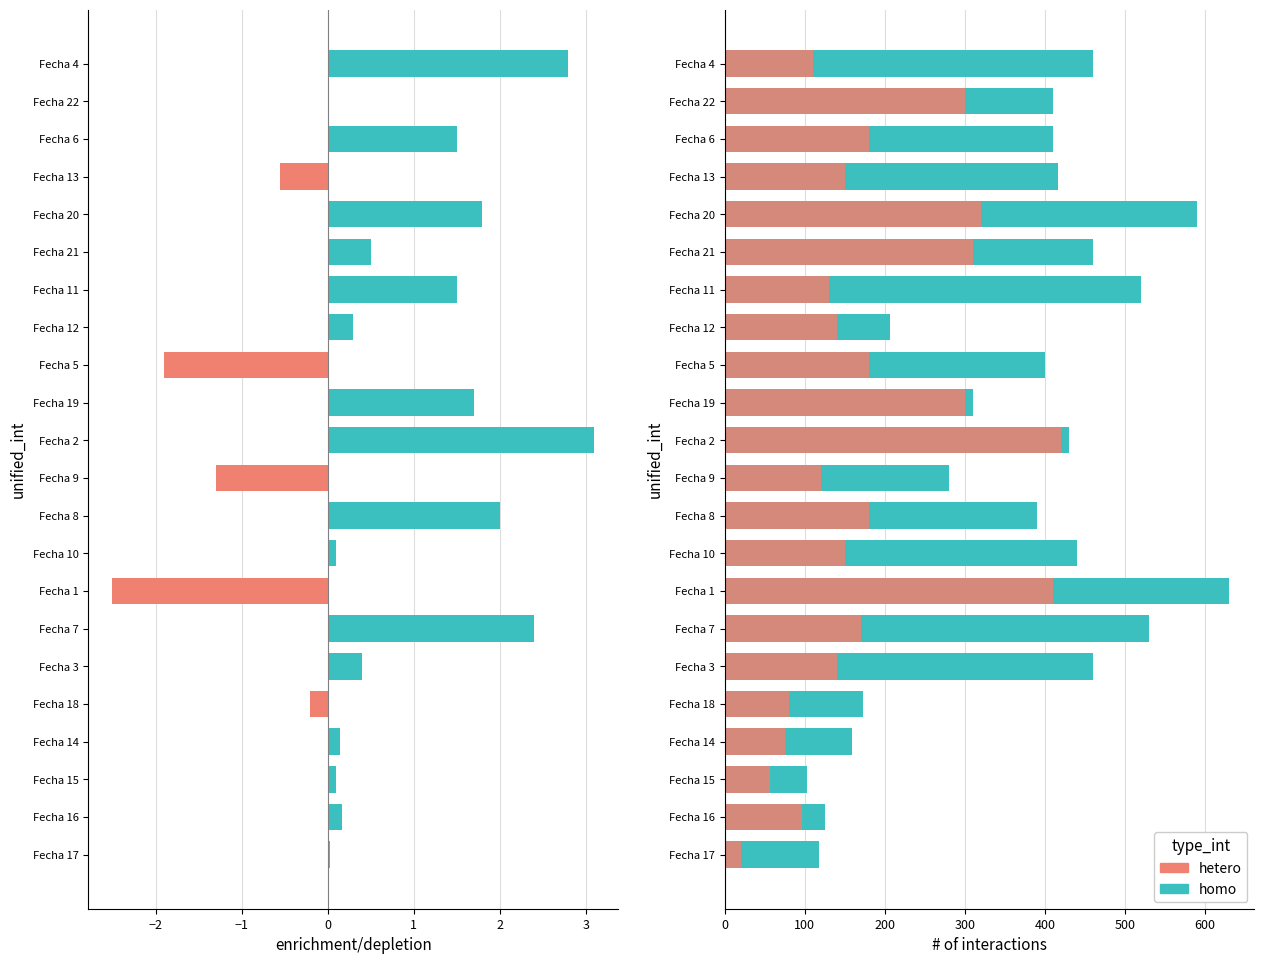

How many bars are there in each group?

2